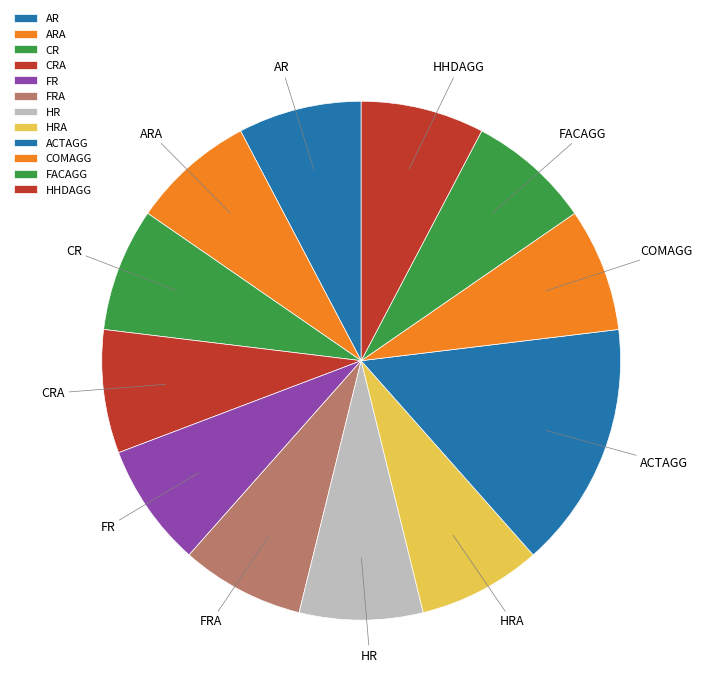

Which category has the biggest portion of the pie?

ACTAGG